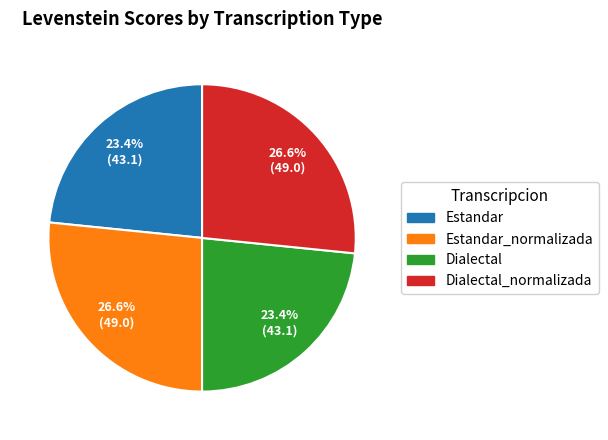

Is there a majority slice in this chart?

No